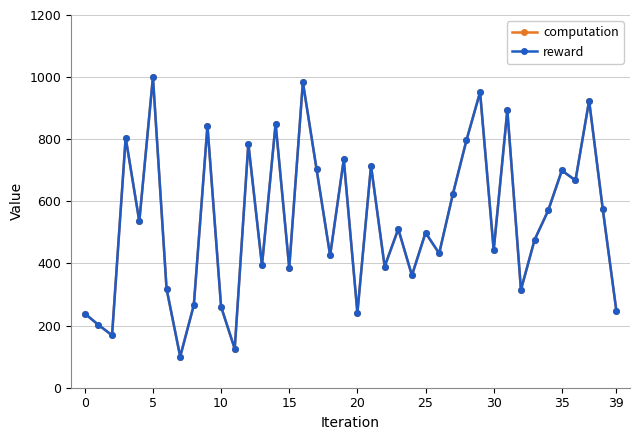

How many data points in reward are above 511?

20